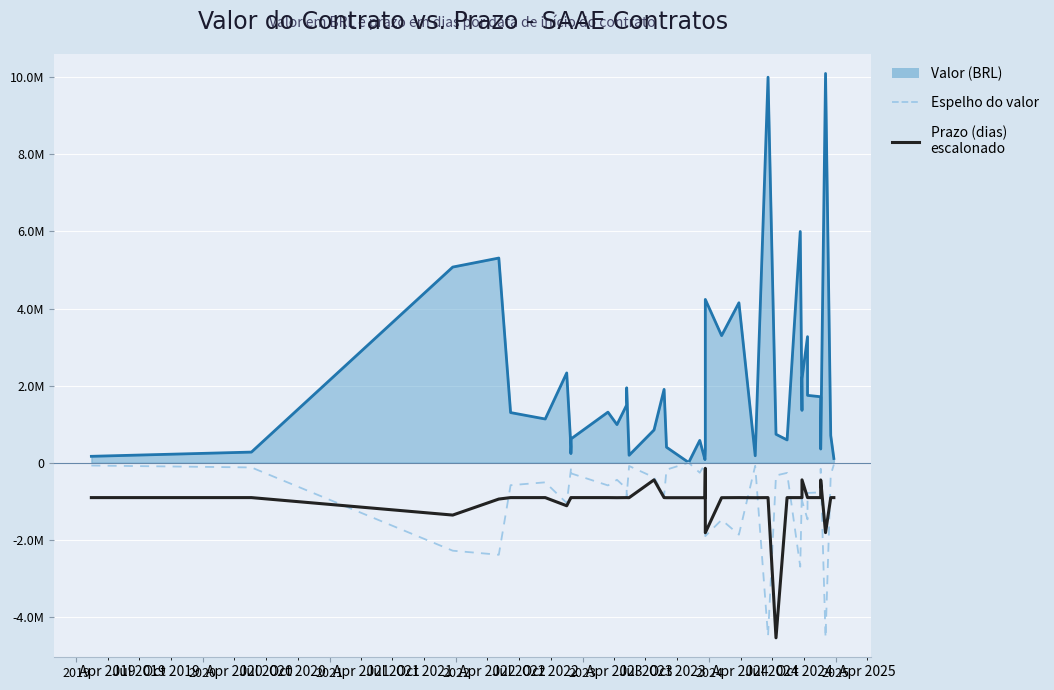

How many data points in Prazo (dias) escalonado are above -906599?

5